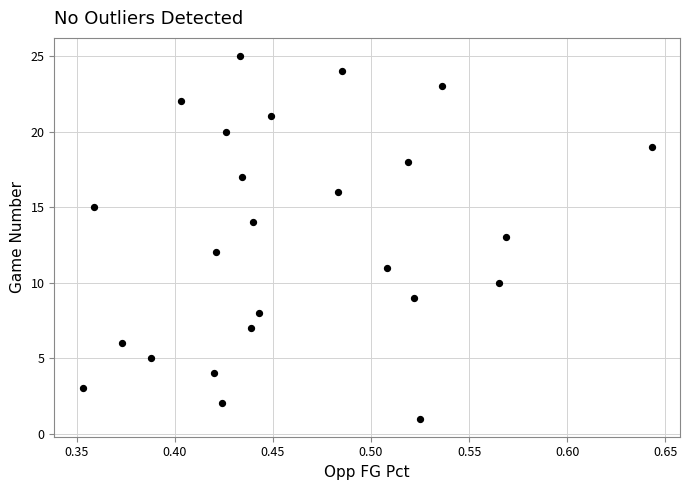

What is the range of Y values (max minus min)?

24